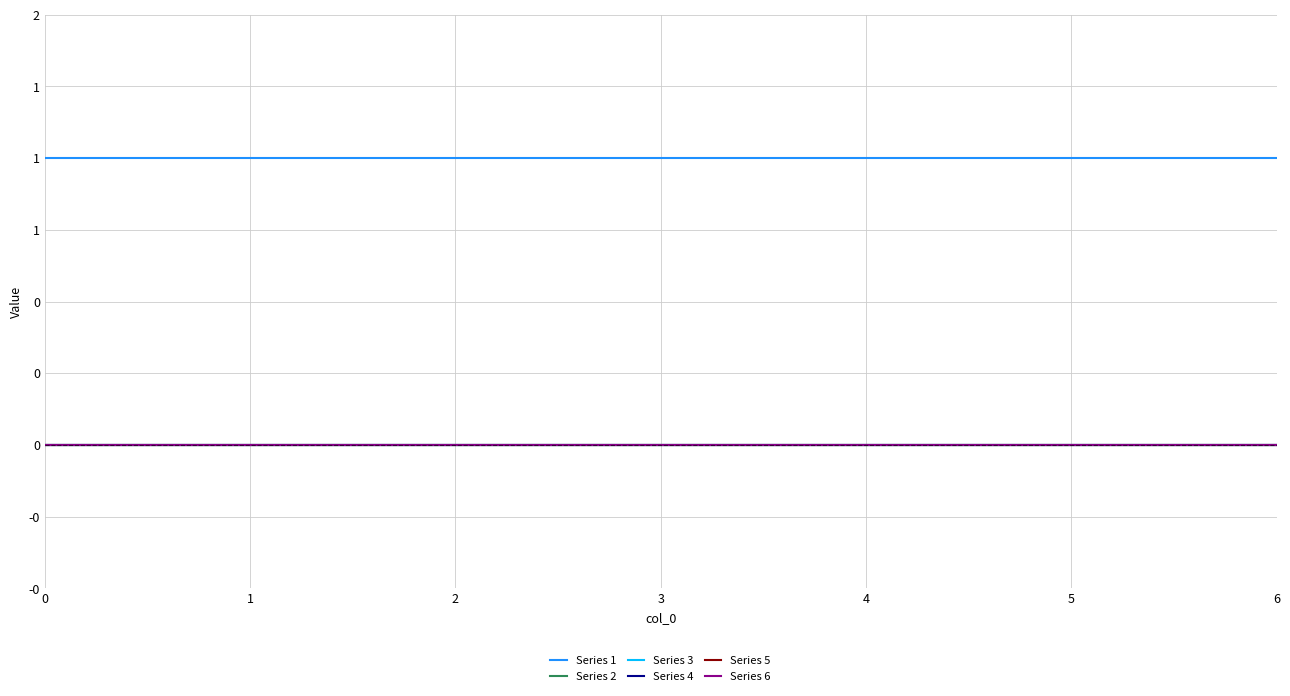

What is the maximum value shown in the chart?

1